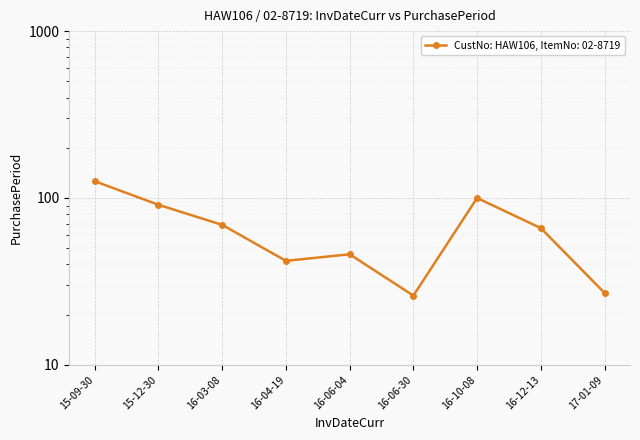

Approximately how many times larger is the value at 16-06-30 compared to 16-03-08?

0.4